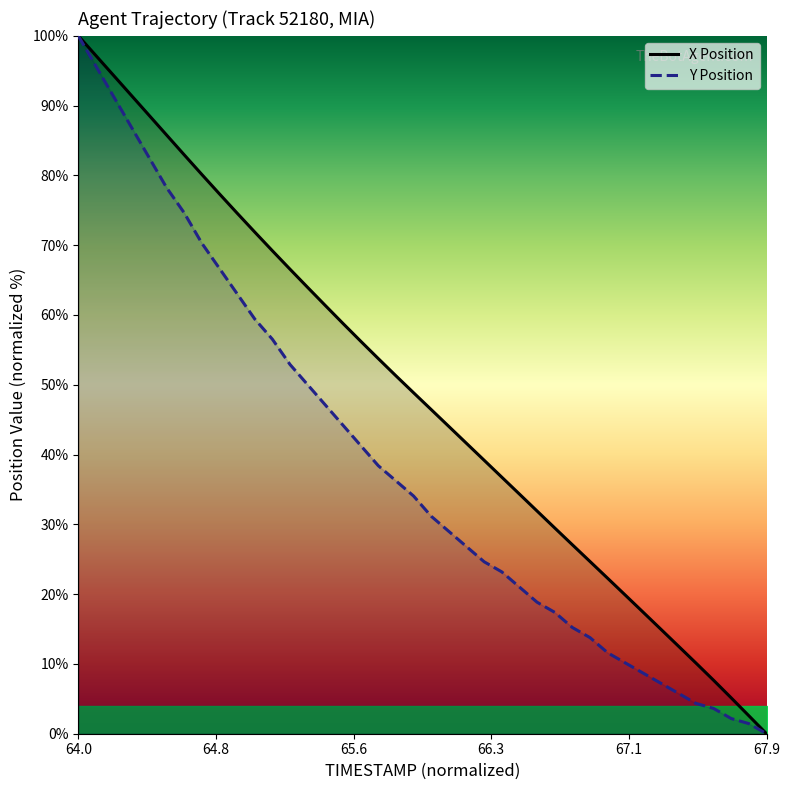

The value of Y Position at 64.0 is 133.4. True or false?

False